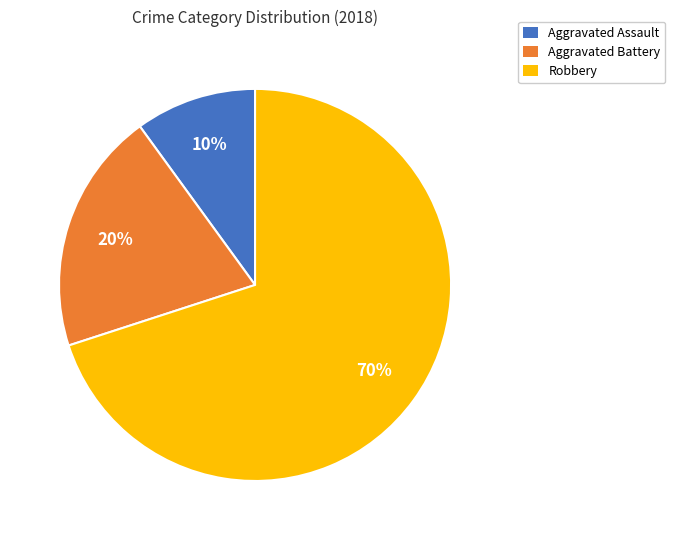

Approximately how many times larger is the value at Aggravated Assault compared to Aggravated Battery?

0.5